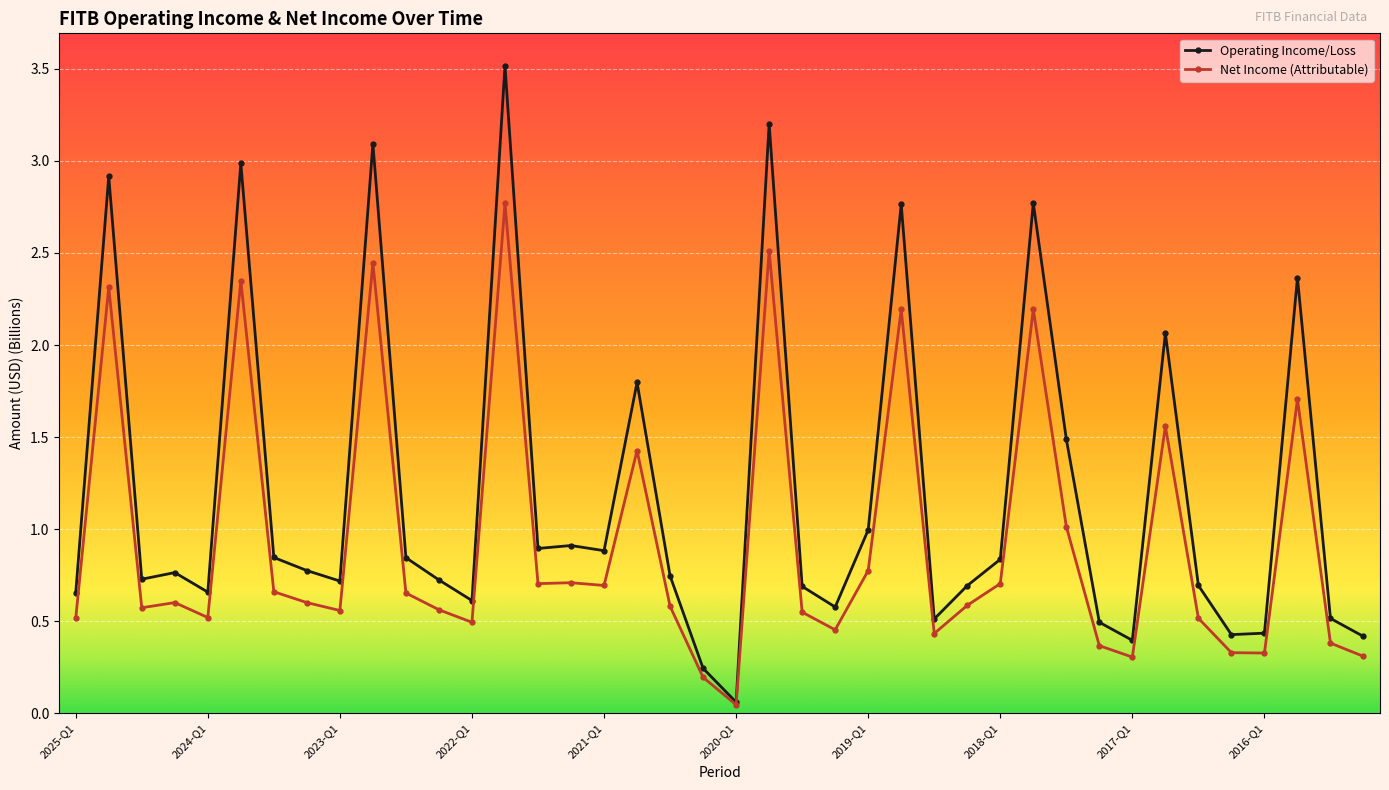

What is the highest value of the Operating Income/Loss series?

3.5